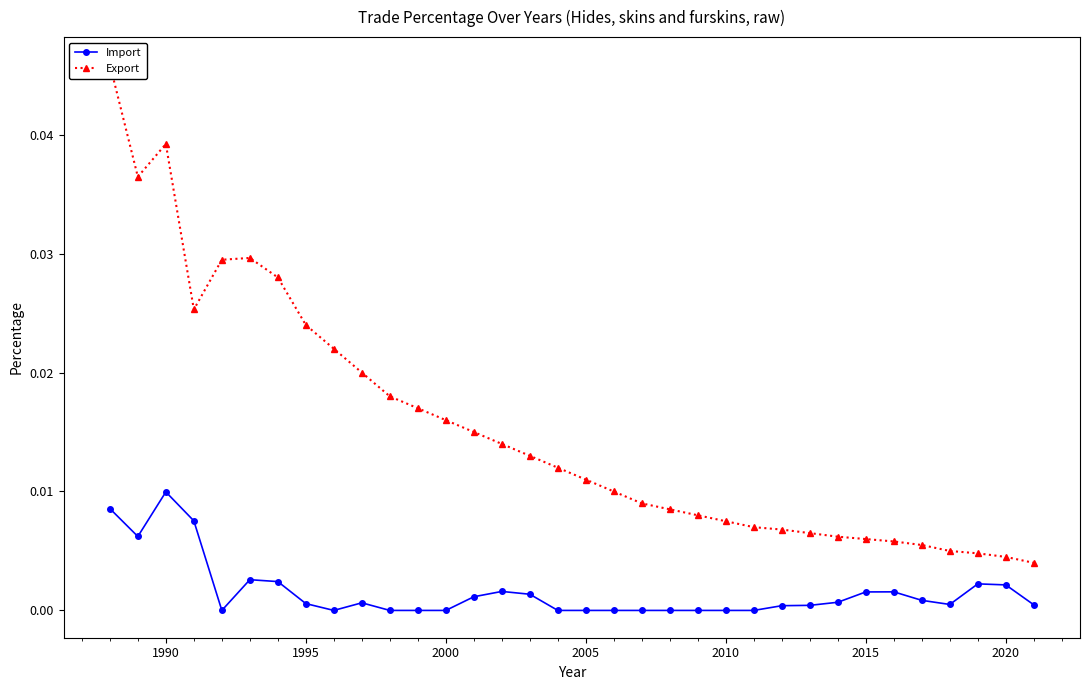

At which label does Import reach its peak?

1990